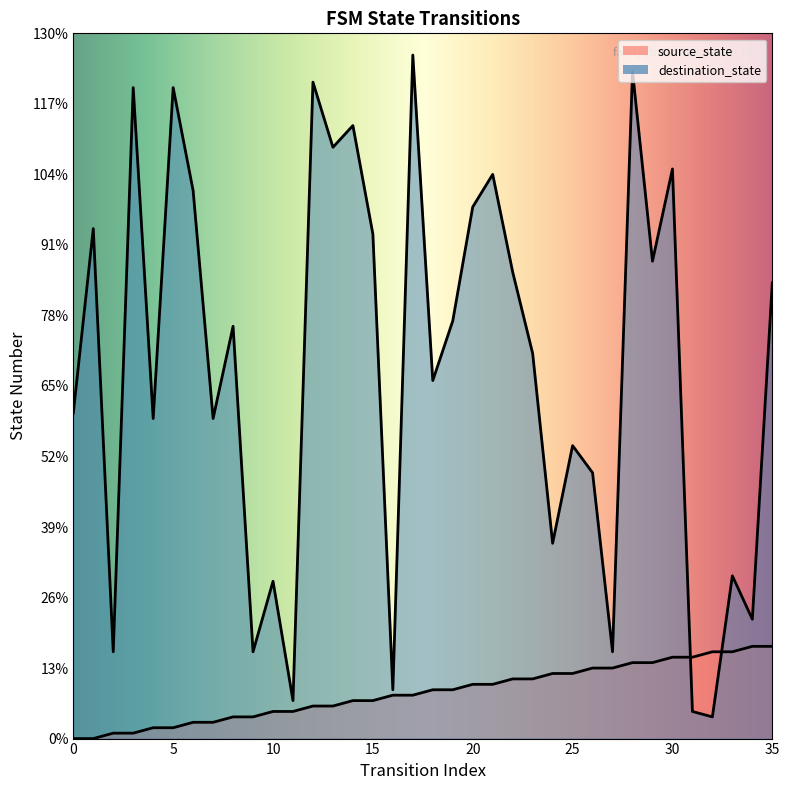

List the labels in order of source_state value, largest first.

34, 35, 32, 33, 30, 31, 28, 29, 26, 27, 24, 25, 22, 23, 20, 21, 18, 19, 16, 17, 14, 15, 12, 13, 10, 11, 8, 9, 6, 7, 4, 5, 2, 3, 0, 1